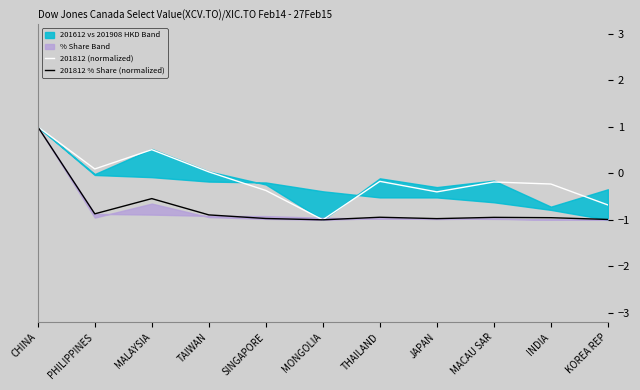

What is the spread (max minus min) of values at MACAU SAR?

0.8